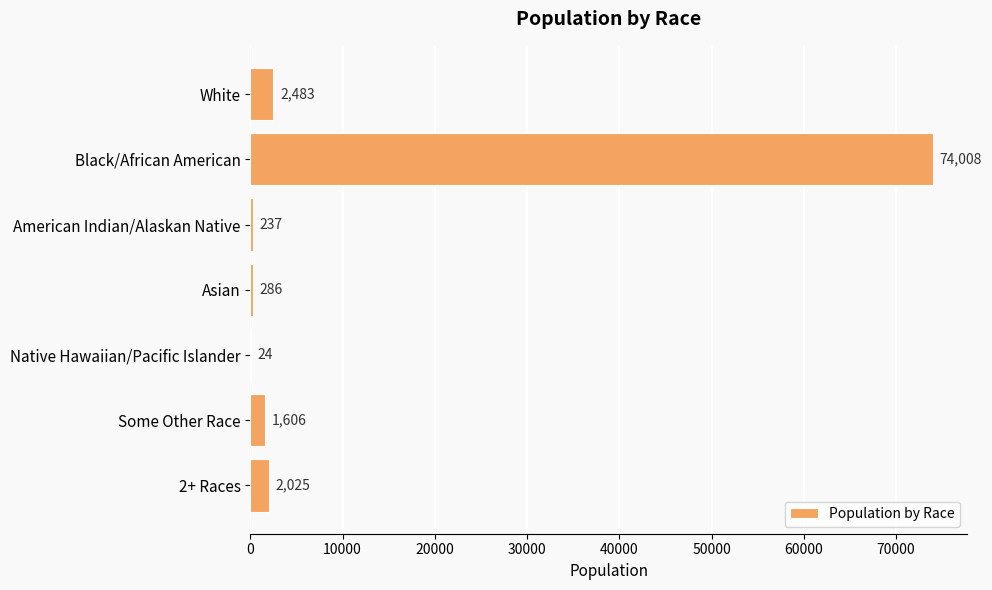

What is the sum of the values at Some Other Race and Asian?

1892